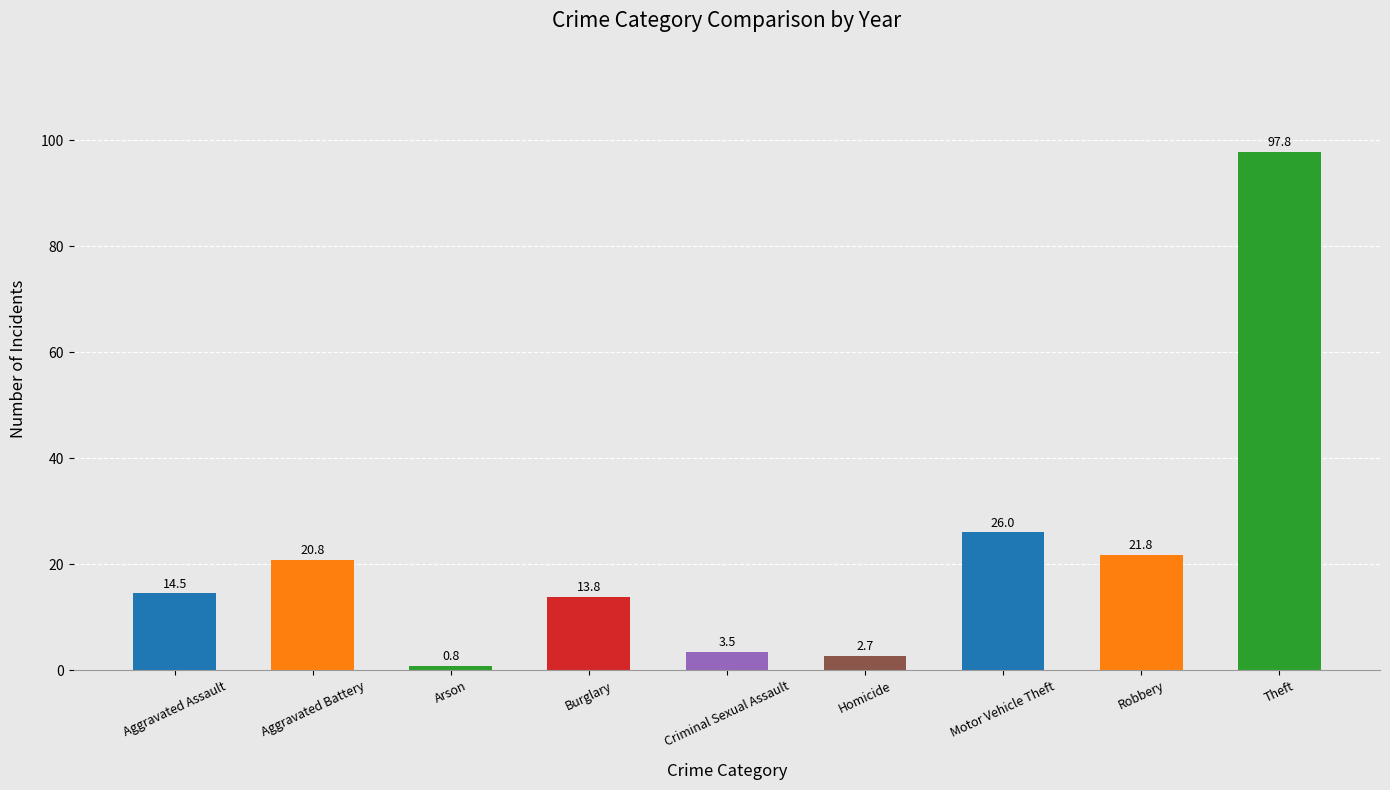

Is it true that the value at Criminal Sexual Assault is 3.5?

True